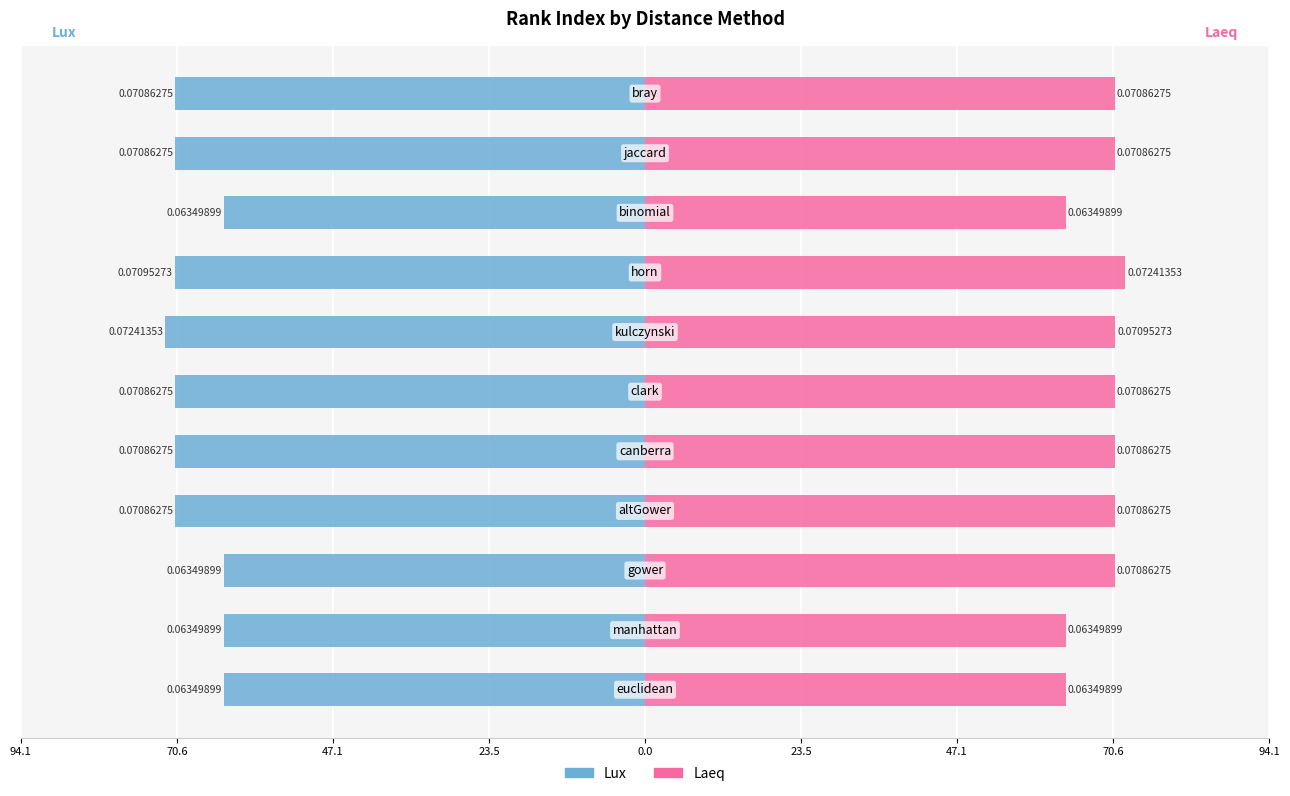

How many series are shown in this chart?

2